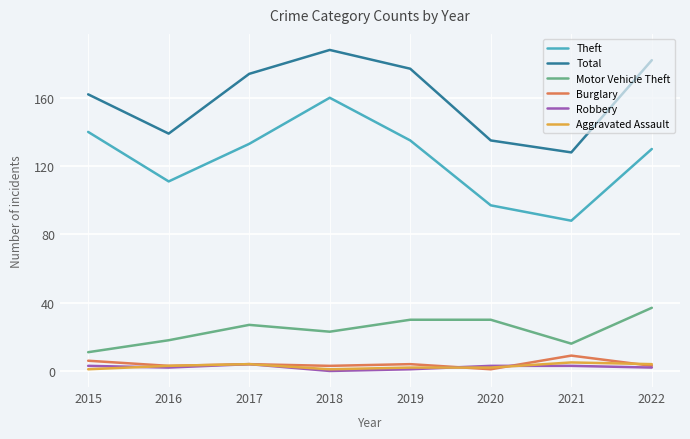

The value of Robbery at 2017 is 4. True or false?

True